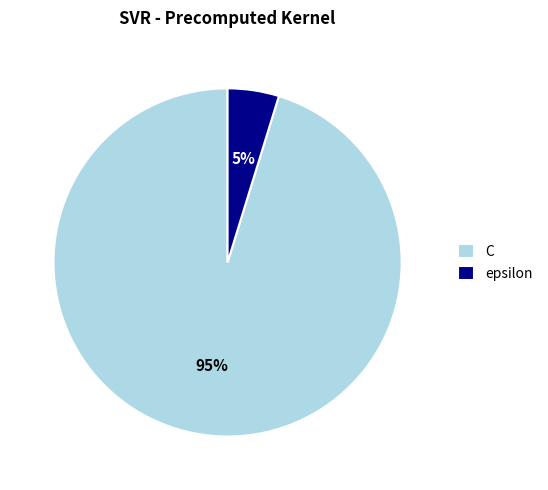

Which has a higher value, C or epsilon?

C